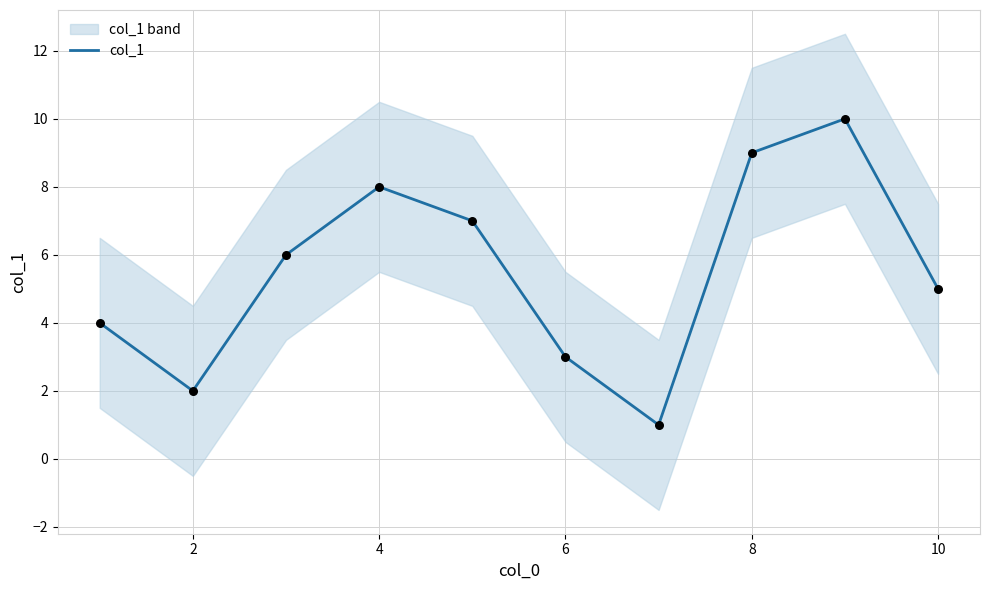

Between 2 and 10, which is larger?

10